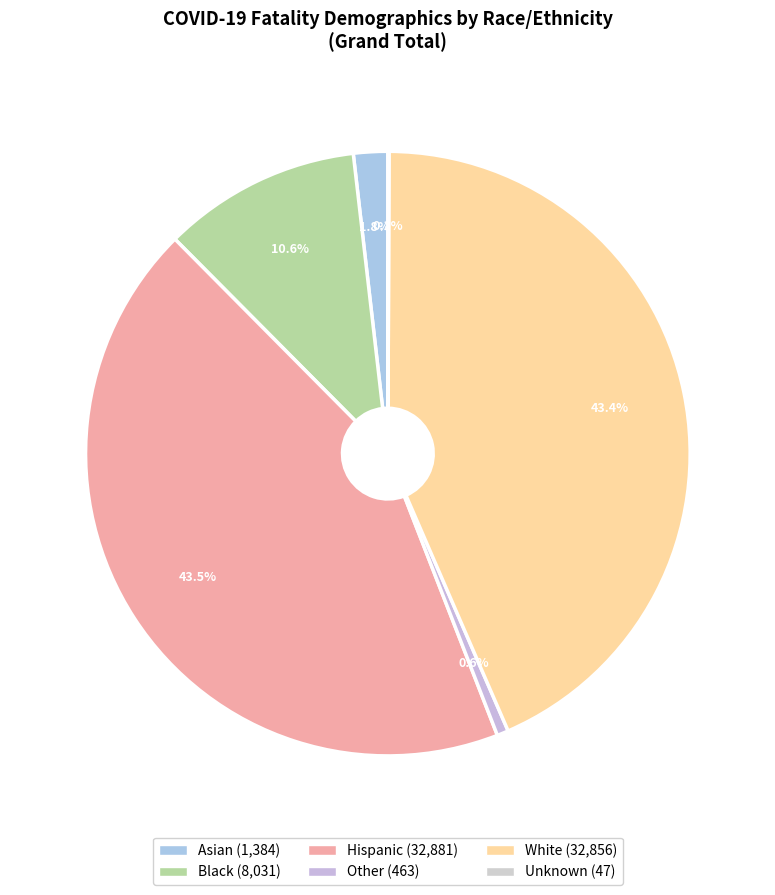

Rank the categories by value from highest to lowest.

Hispanic, White, Black, Asian, Other, Unknown